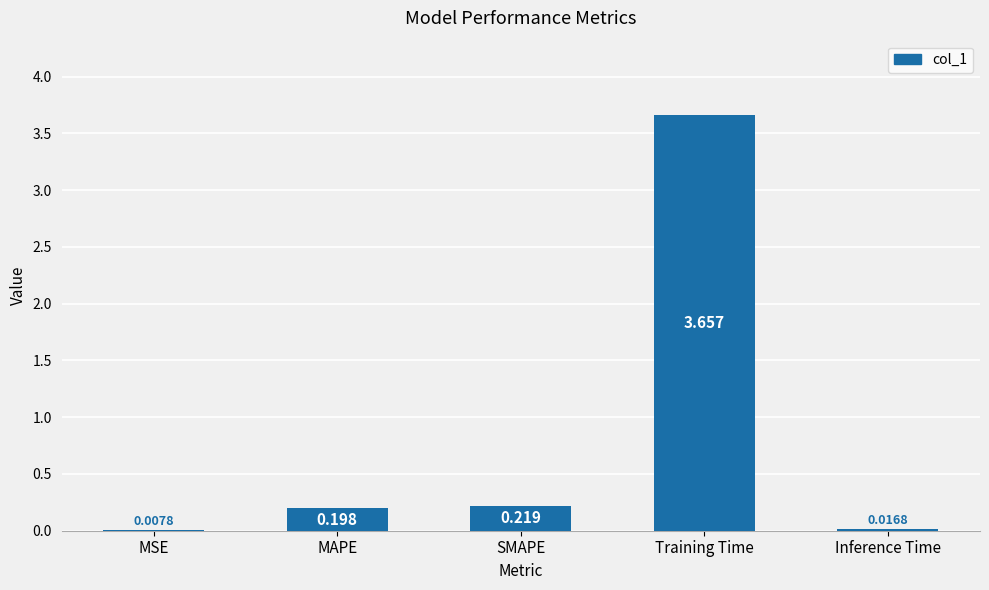

How many categories are shown in the chart?

5